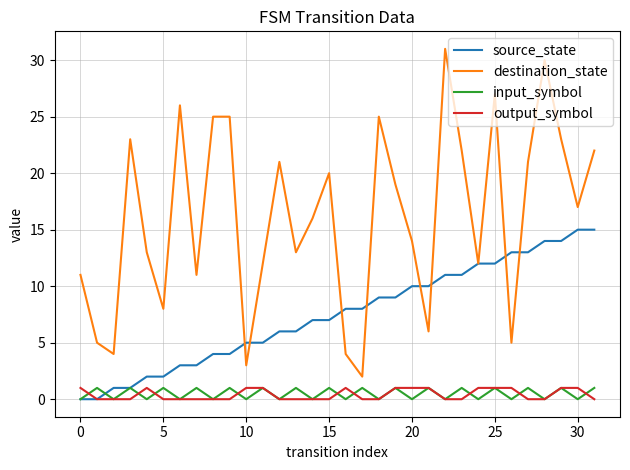

How many lines are shown in the chart?

4